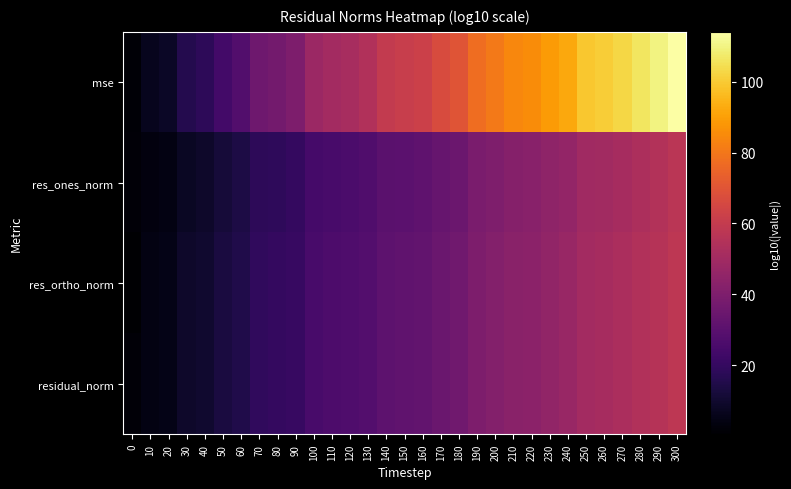

What is the smallest value displayed?

0.5